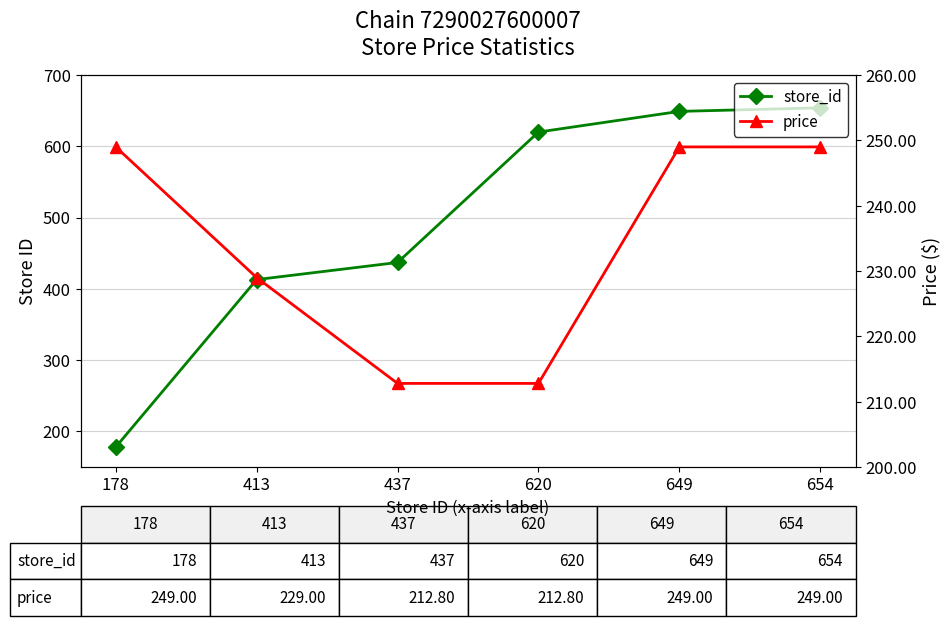

What is the value of the price point at the 3rd from the left?

212.8